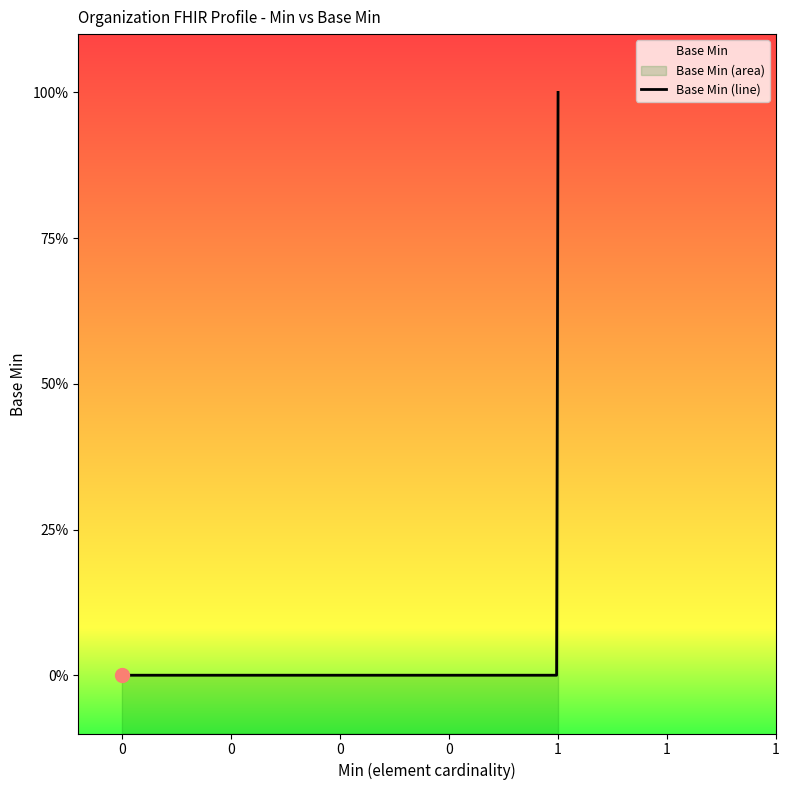

Count the values in the range 0 to 1.

20